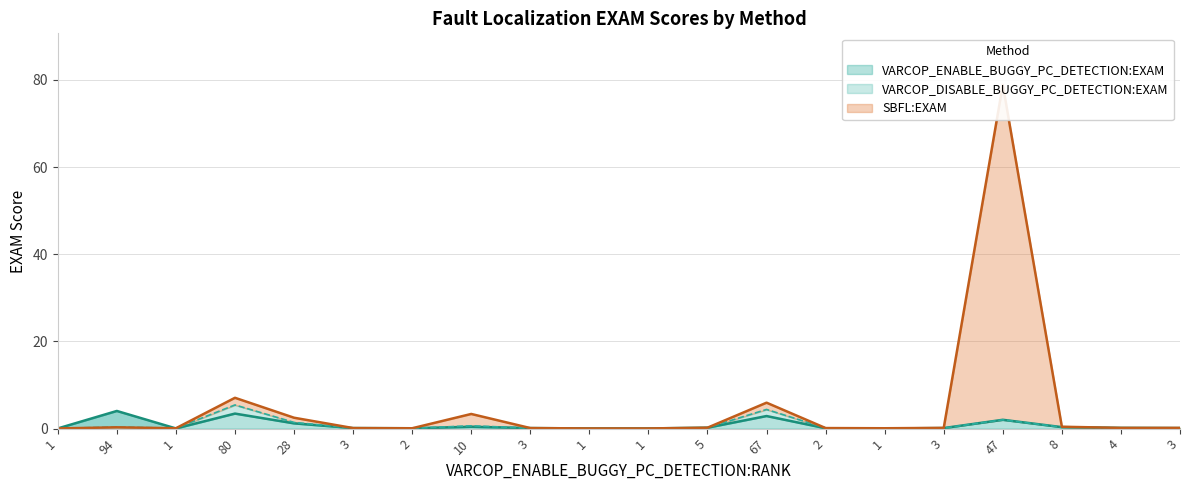

At which label does VARCOP_DISABLE_BUGGY_PC_DETECTION:EXAM reach its minimum?

1